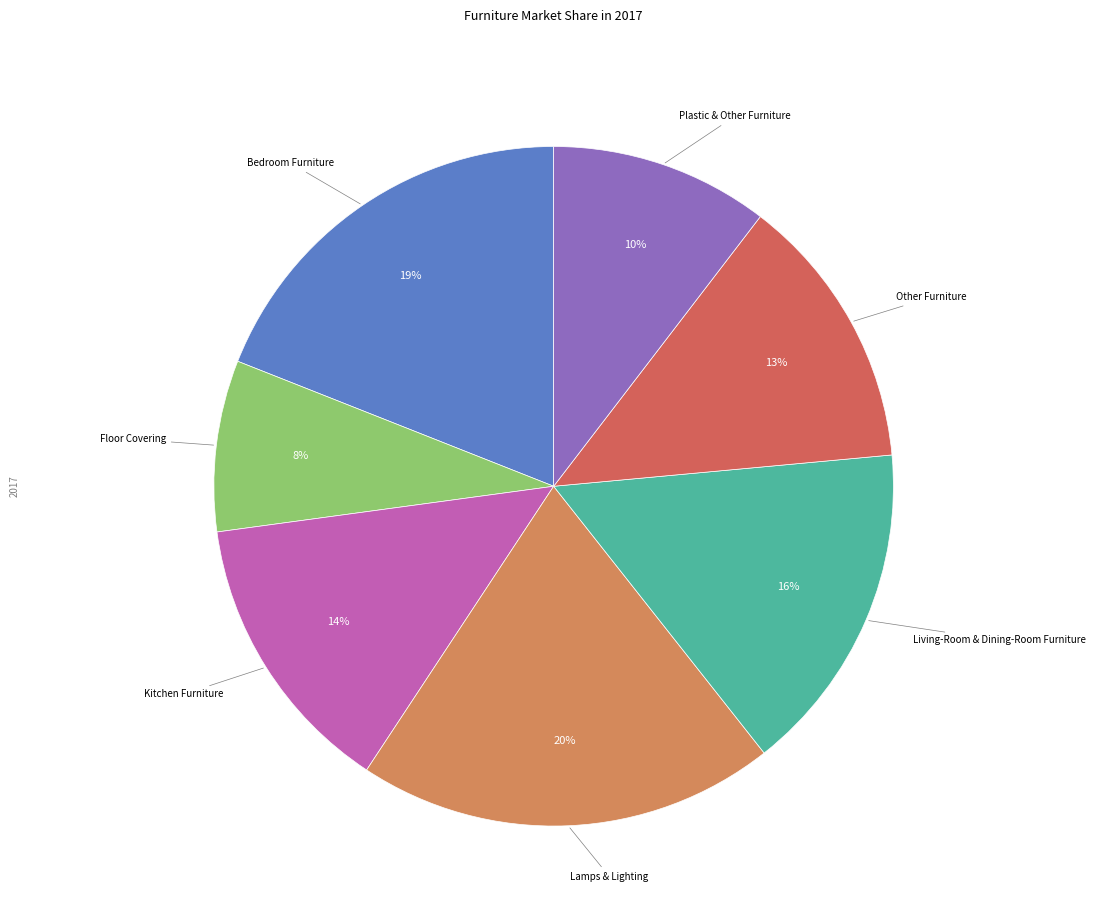

Which category has the biggest portion of the pie?

Lamps & Lighting